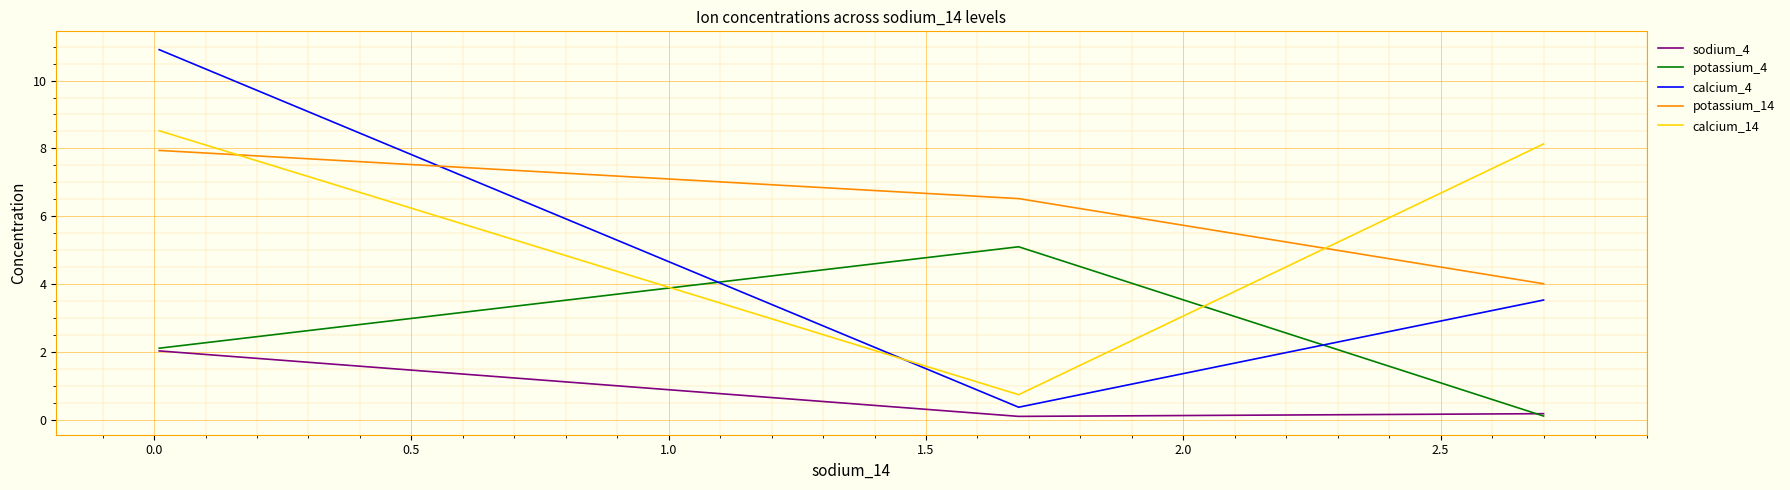

Rank the series by their maximum value, from highest to lowest.

calcium_4, calcium_14, potassium_14, potassium_4, sodium_4